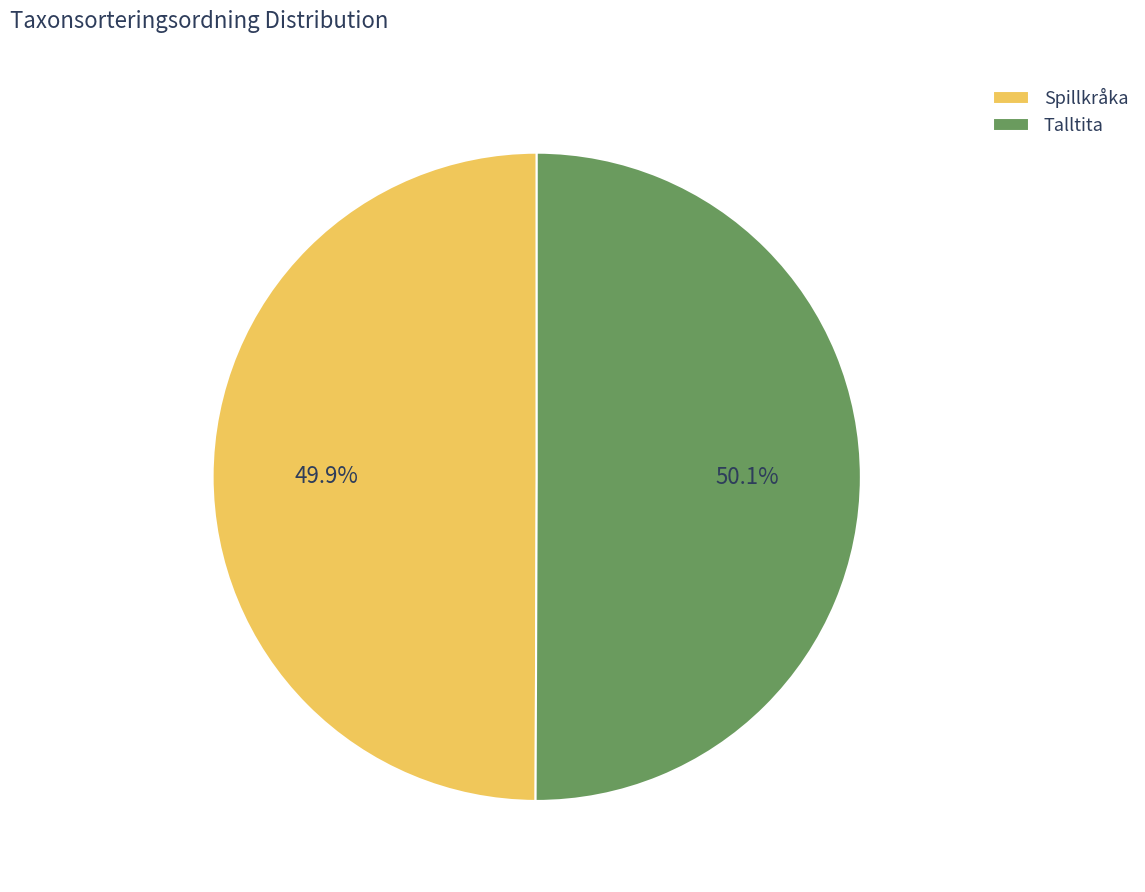

What is the ratio of the value at Spillkråka to the value at Talltita?

1.0